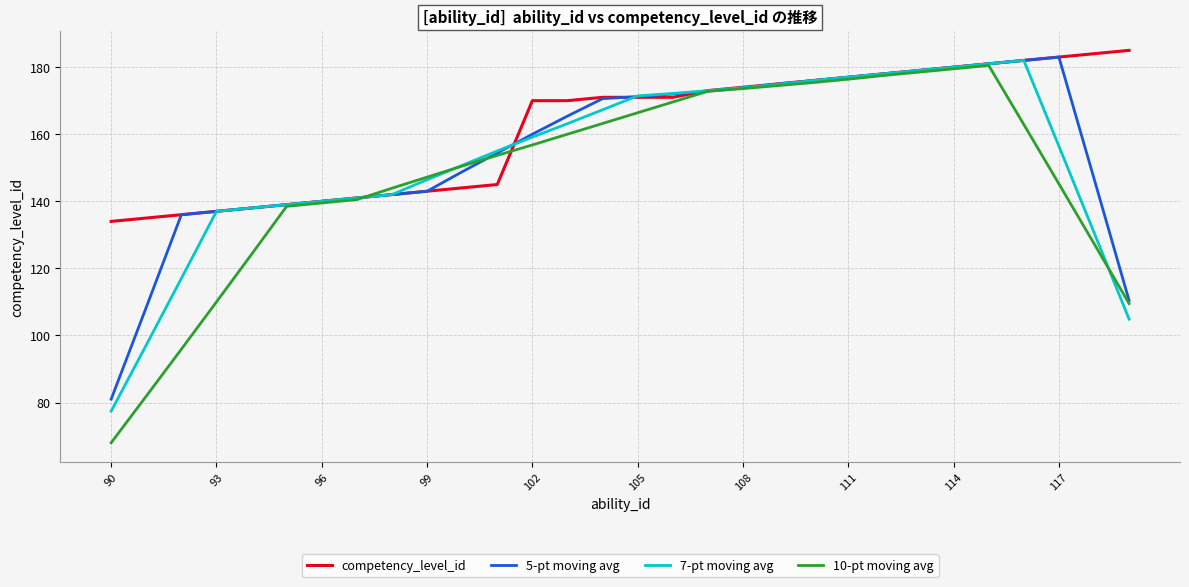

Does the chart have visible grid lines?

Yes